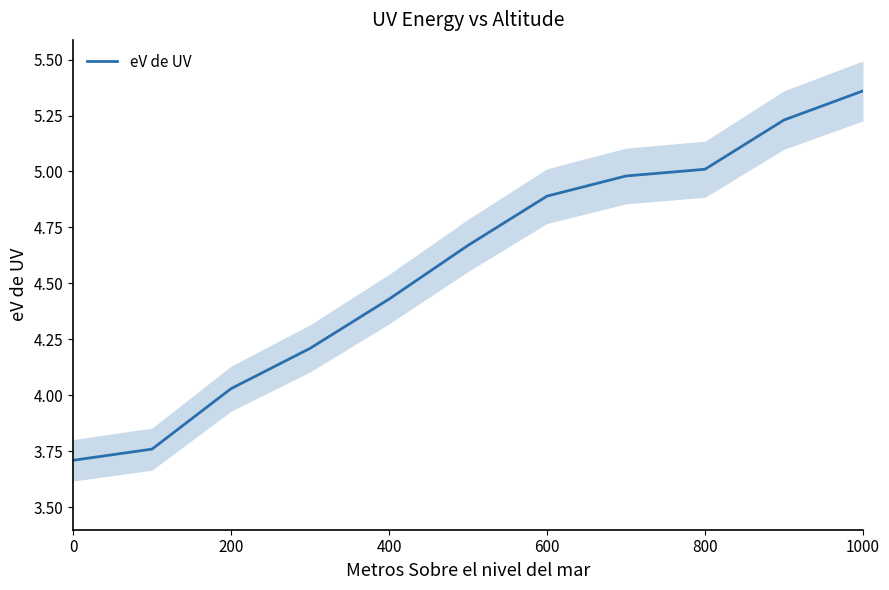

What is the greatest value displayed?

5.4